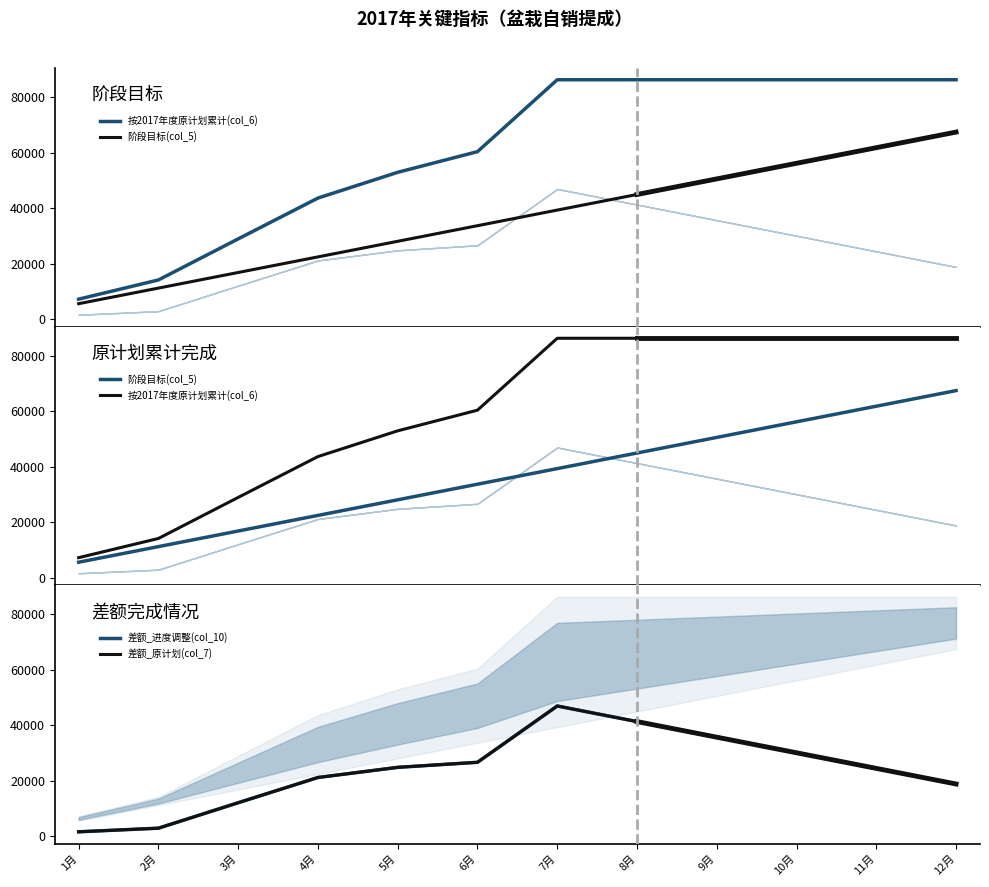

Reading left to right, transcribe all the data shown in this chart.

阶段目标(col_5): 1月=5625.0	2月=11250.0	3月=16875.0	4月=22500.0	5月=28125.0	6月=33750.0	7月=39375.0	8月=45000.0	9月=50625.0	10月=56250.0	11月=61875.0	12月=67500.0
按2017年度原计划累计(col_6): 1月=7259.2	2月=14185.9	3月=28990.1	4月=43714.5	5月=52996.6	6月=60442.3	7月=86369.9	8月=86369.9	9月=86369.9	10月=86369.9	11月=86369.9	12月=86369.9
差额_原计划(col_7): 1月=1634.2	2月=2935.8	3月=12115.1	4月=21214.5	5月=24871.6	6月=26692.3	7月=46994.9	8月=41369.9	9月=35744.9	10月=30119.9	11月=24494.9	12月=18869.9